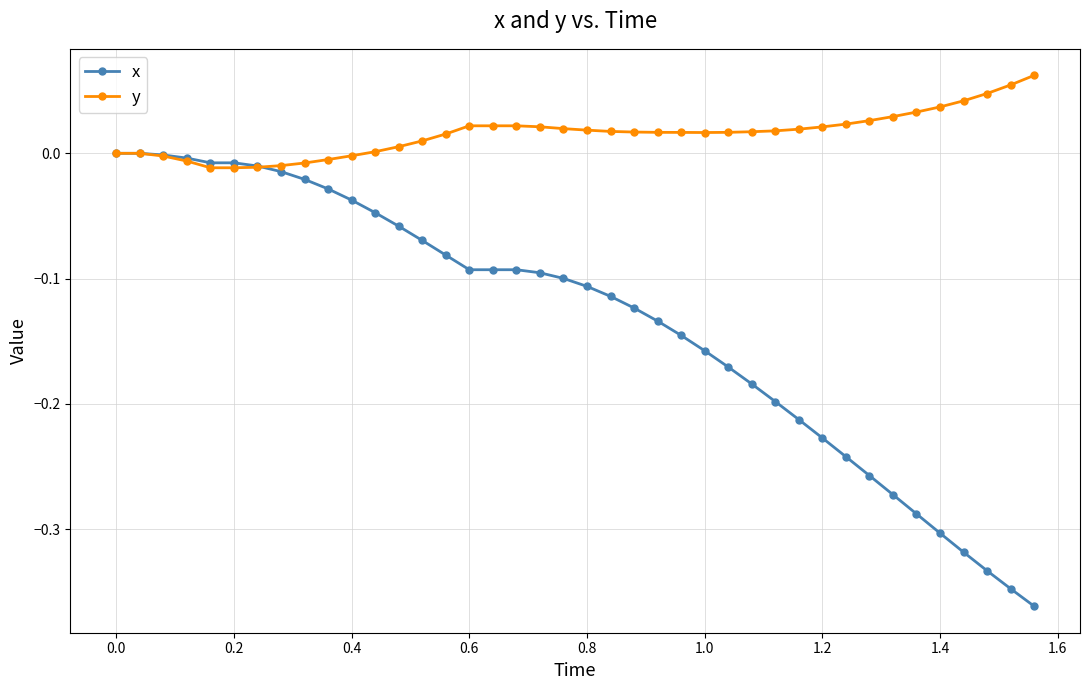

True or false: x and y cross at least once.

True